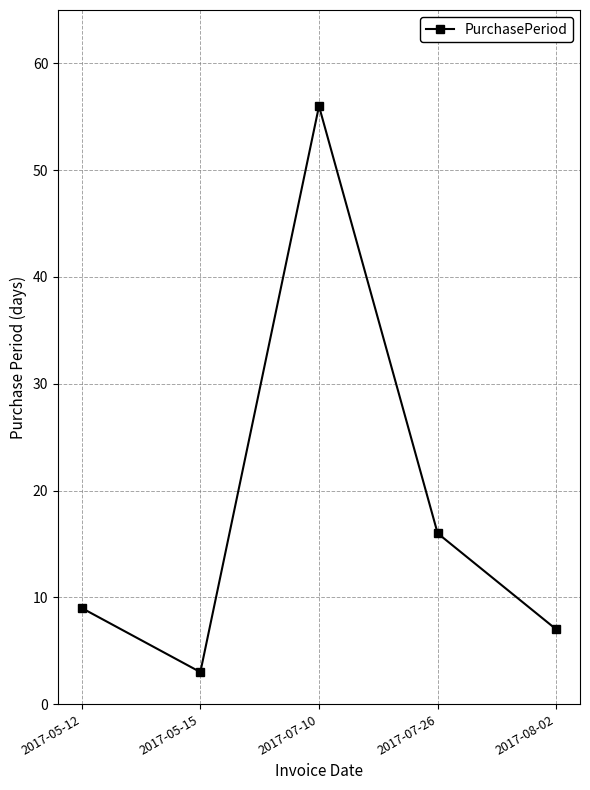

What is the change in value from 2017-07-10 to 2017-07-26?

-40